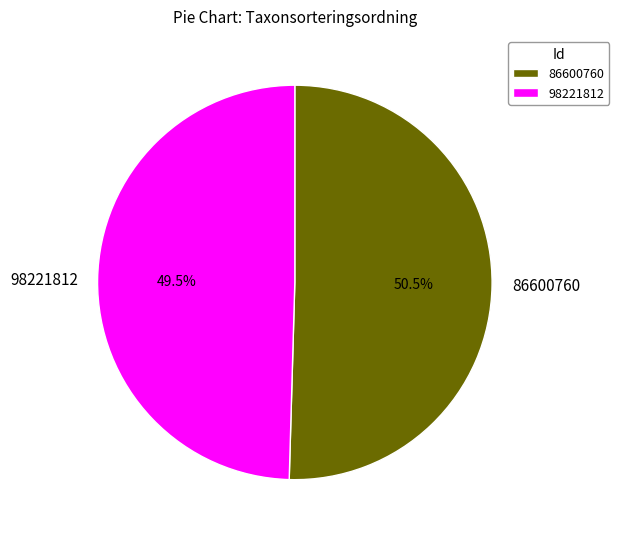

What is the smallest slice in the pie chart?

98221812